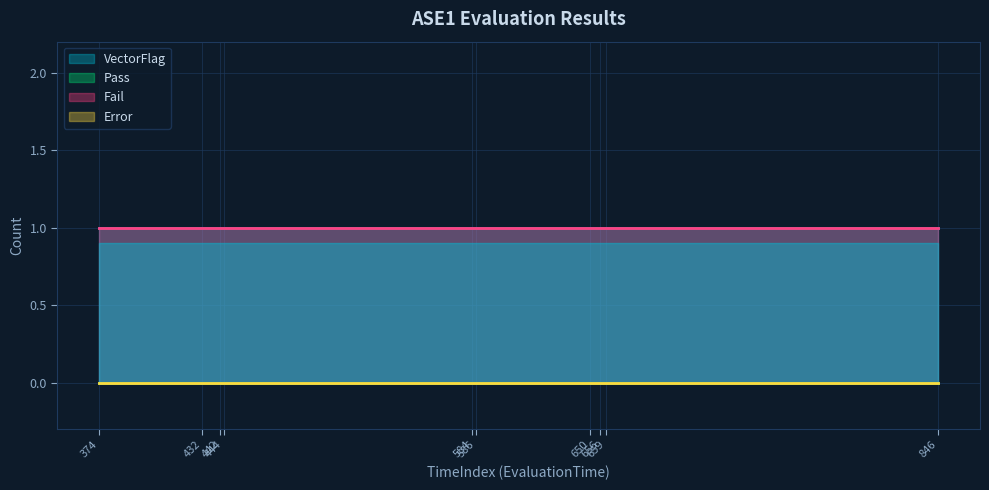

What is the highest value of the Fail series?

1